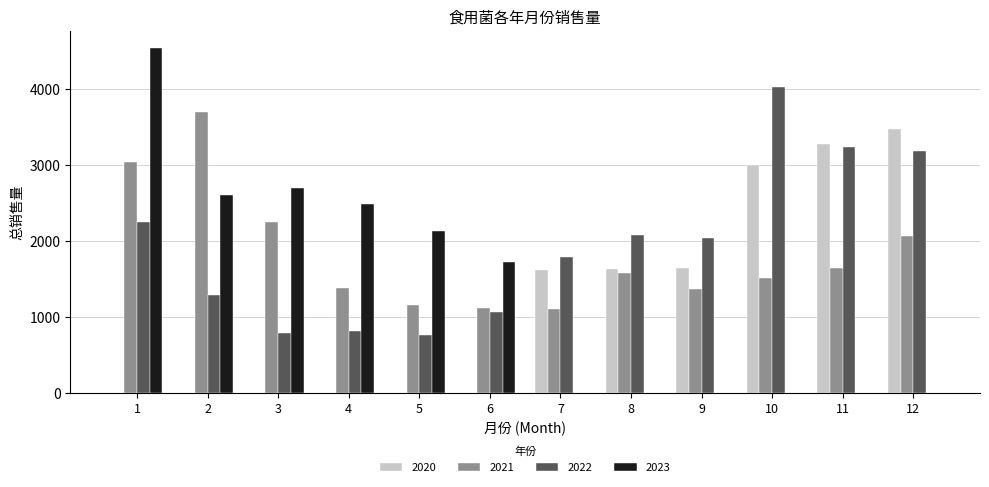

Which category has the highest value in the 2022 series?

10